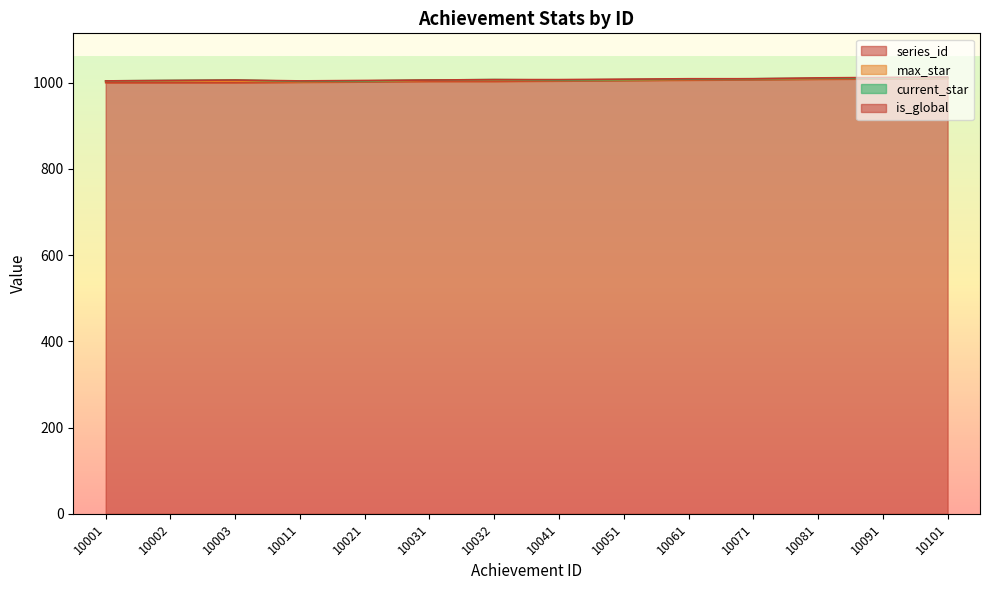

The current_star series shows 1 at 10101. True or false?

False